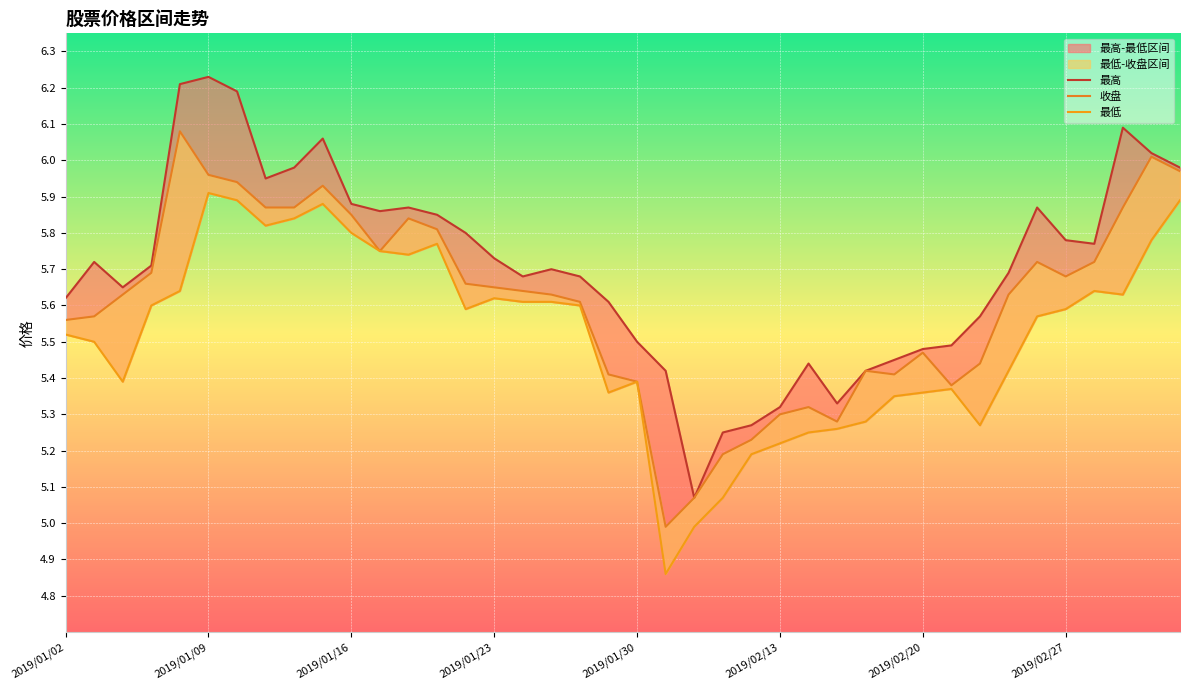

What is the maximum value for 最低?

5.9